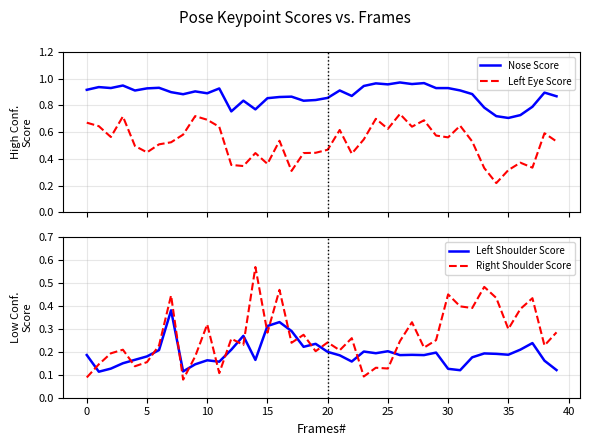

The Left Shoulder Score series shows 0.3 at 0. True or false?

False